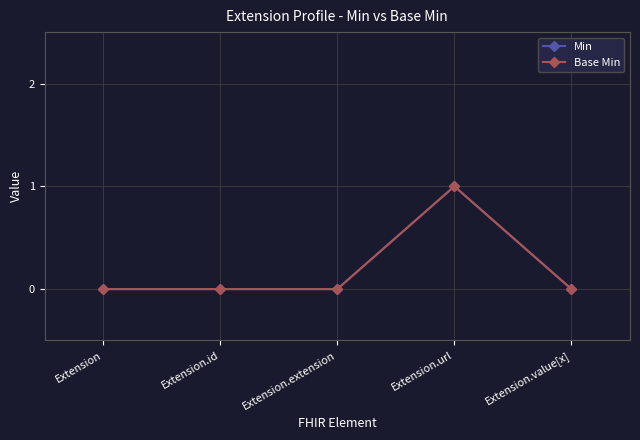

Is this an area chart (filled region under the line)?

No